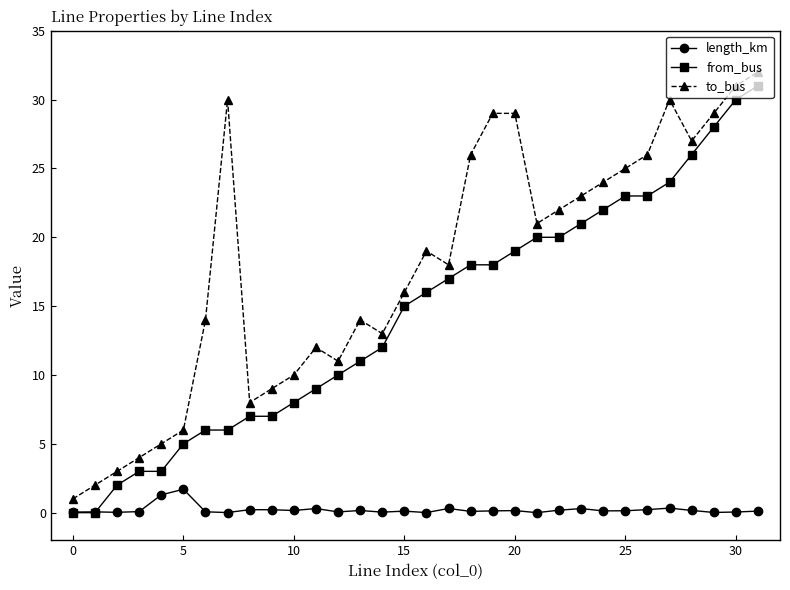

Which series has the largest total across all categories?

to_bus